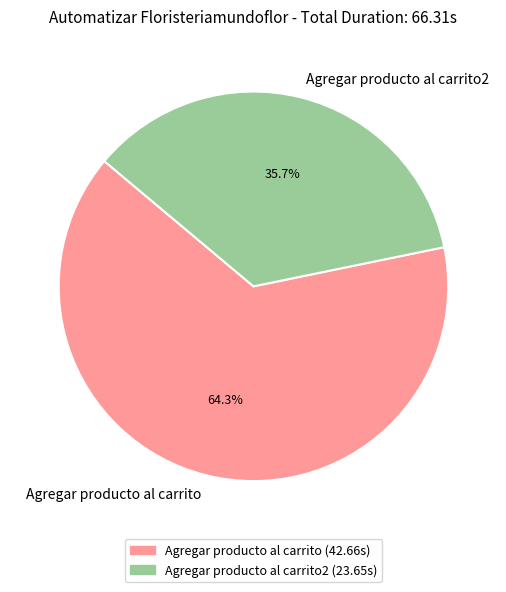

What is the total percentage of Agregar producto al carrito and Agregar producto al carrito2?

100.0%